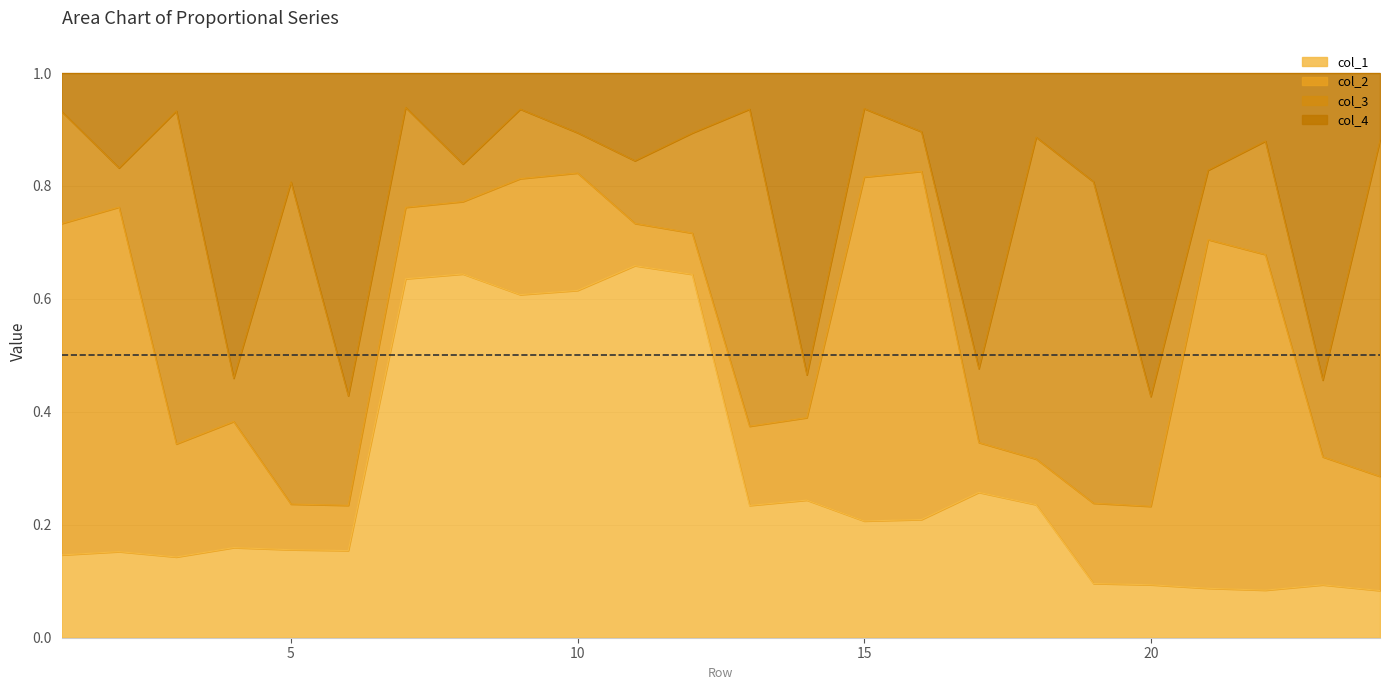

Is it true that col_1 equals 0.1 at 5?

False